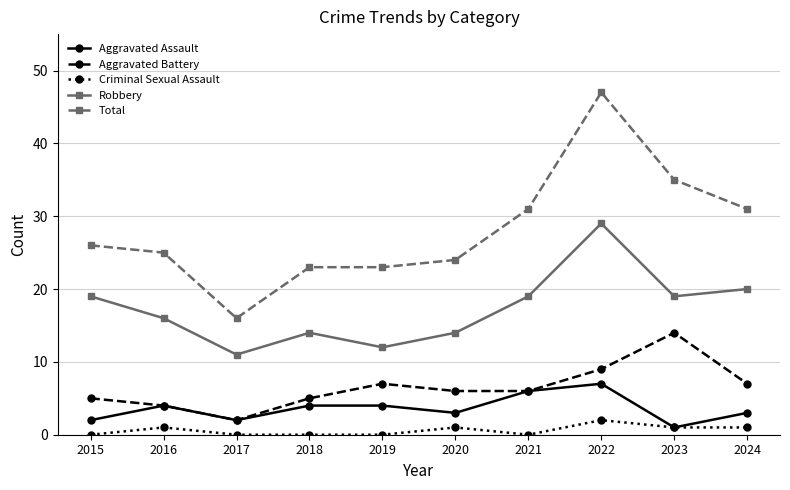

True or false: Aggravated Battery has a value of 13 at 2022.

False